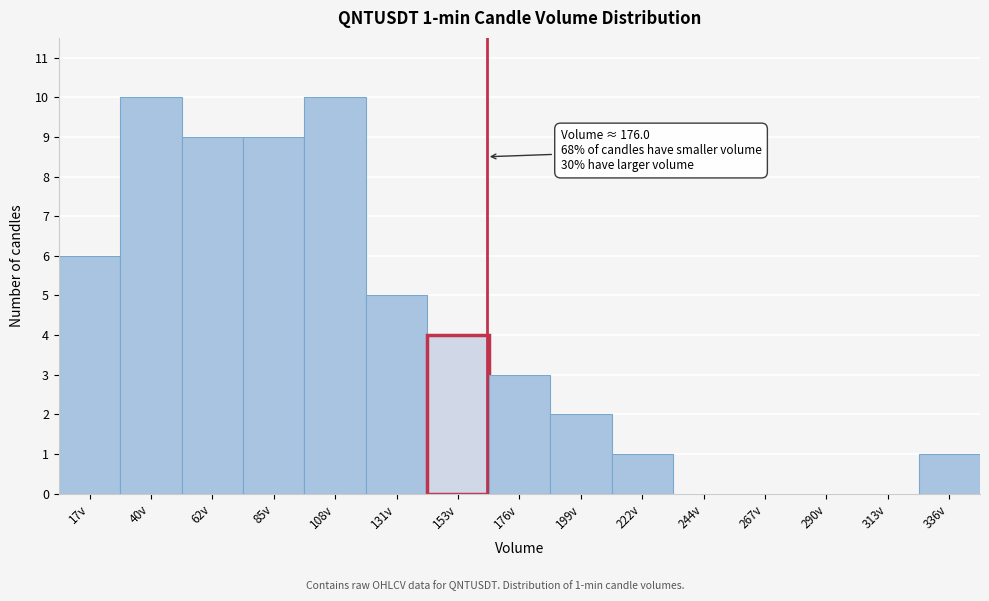

Reading left to right, list all the values displayed in this chart.

17v=6	40v=10	62v=9	85v=9	108v=10	131v=5	153v=4	176v=3	199v=2	222v=1	244v=0	267v=0	290v=0	313v=0	336v=1